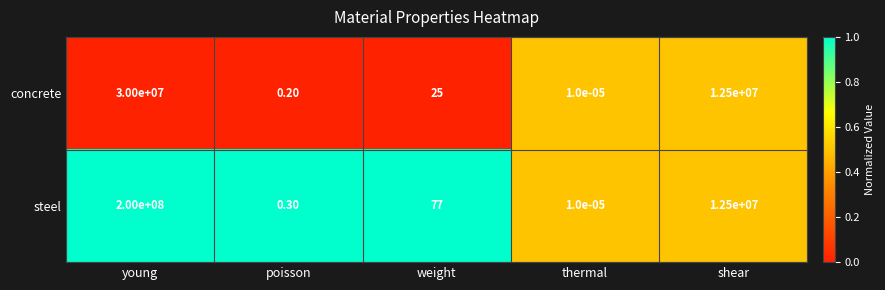

Where does the steel series first go above 77?

young